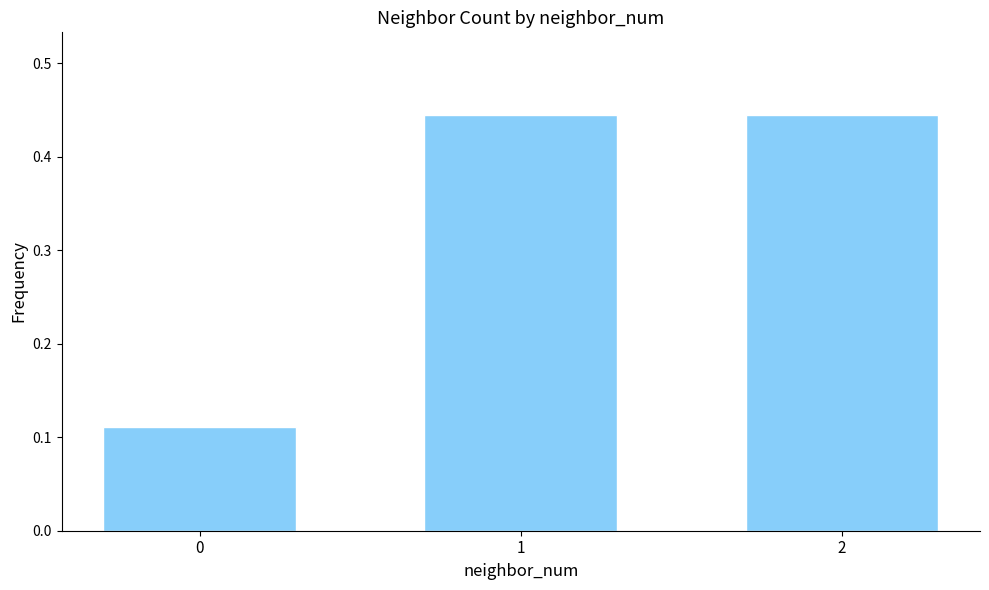

What is the difference between the maximum and minimum values?

0.3